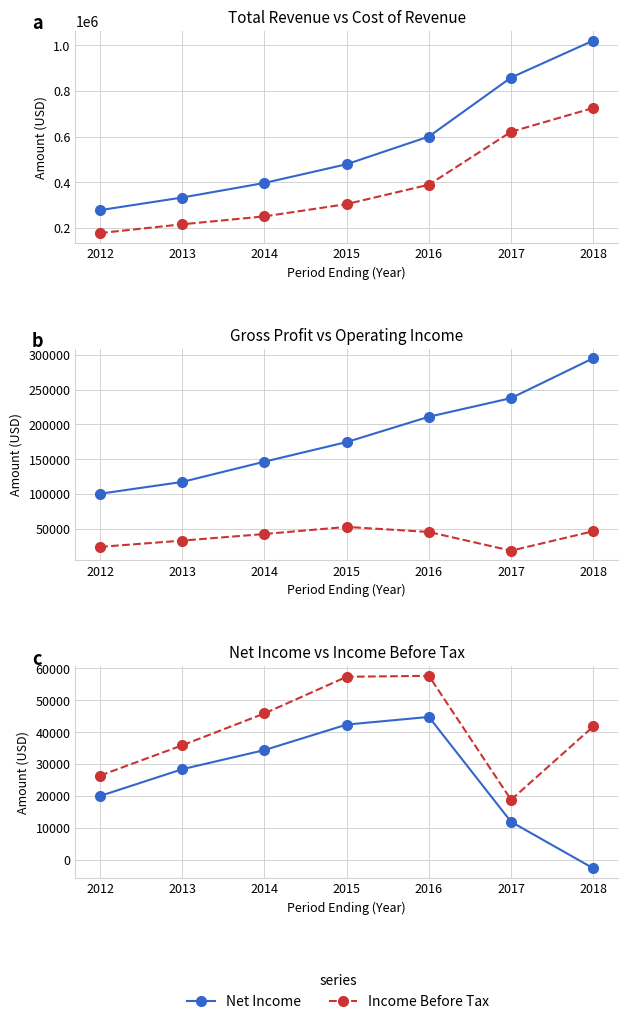

True or false: Net Income and Income Before Tax intersect in this chart.

False